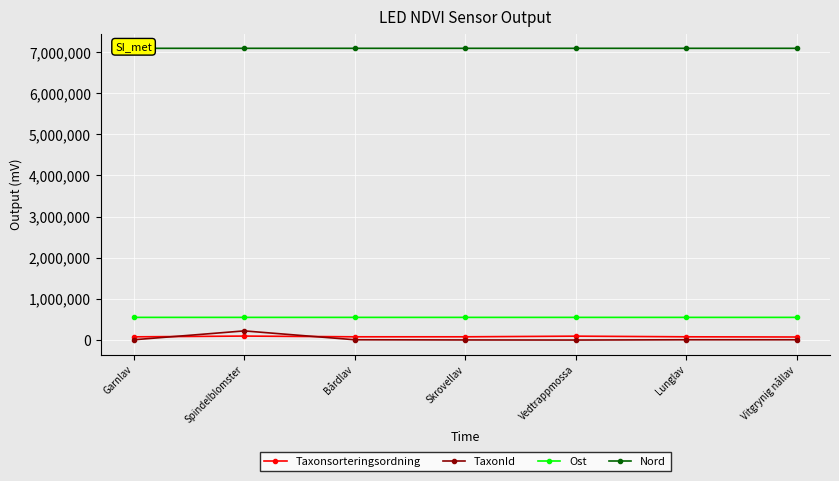

Does the chart have visible grid lines?

Yes